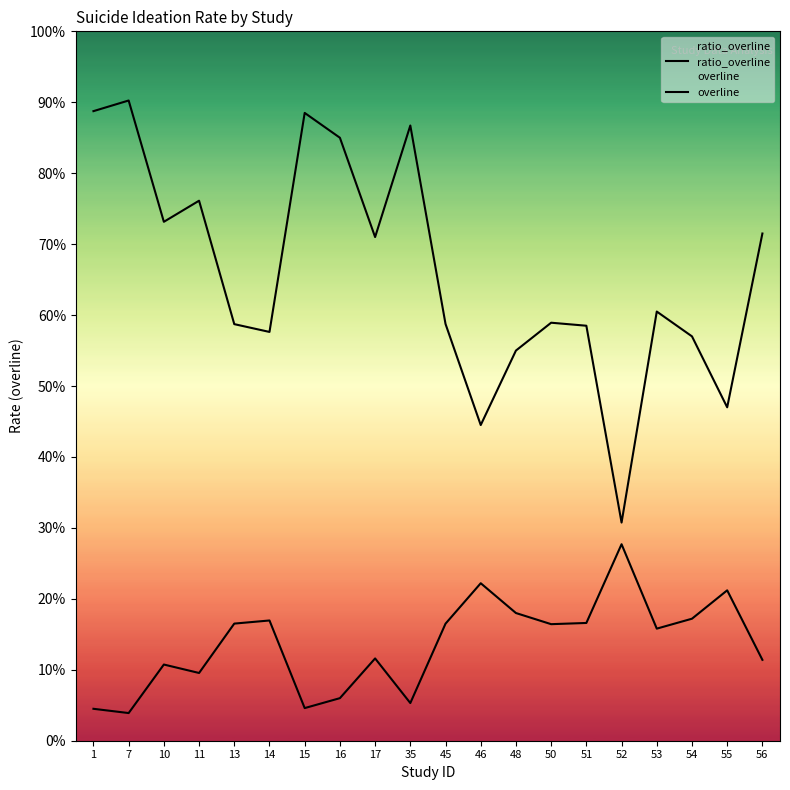

The ratio_overline series shows 0.0 at 16. True or false?

False